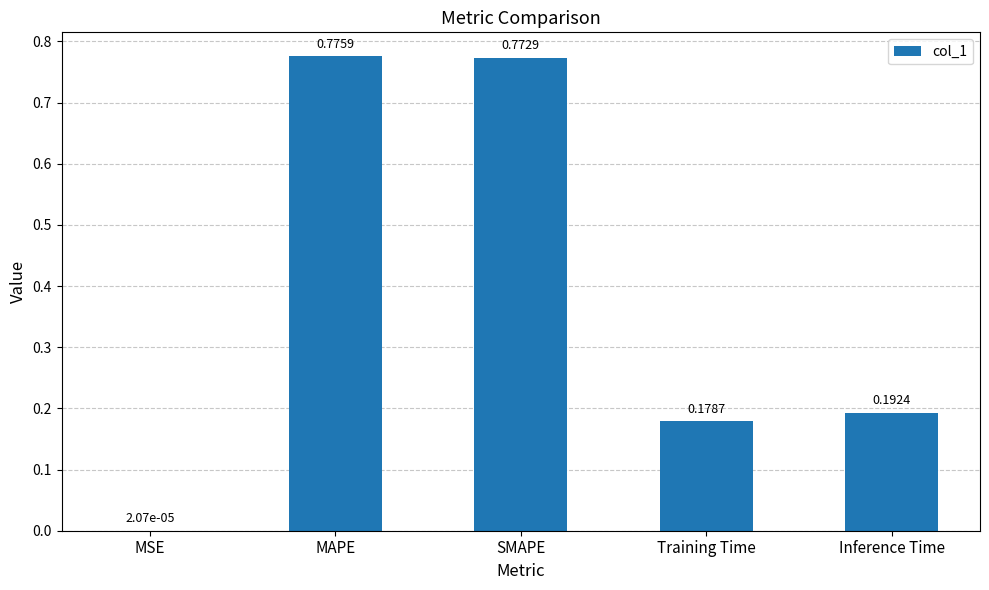

What is the sum of the values at Inference Time and MAPE?

1.0